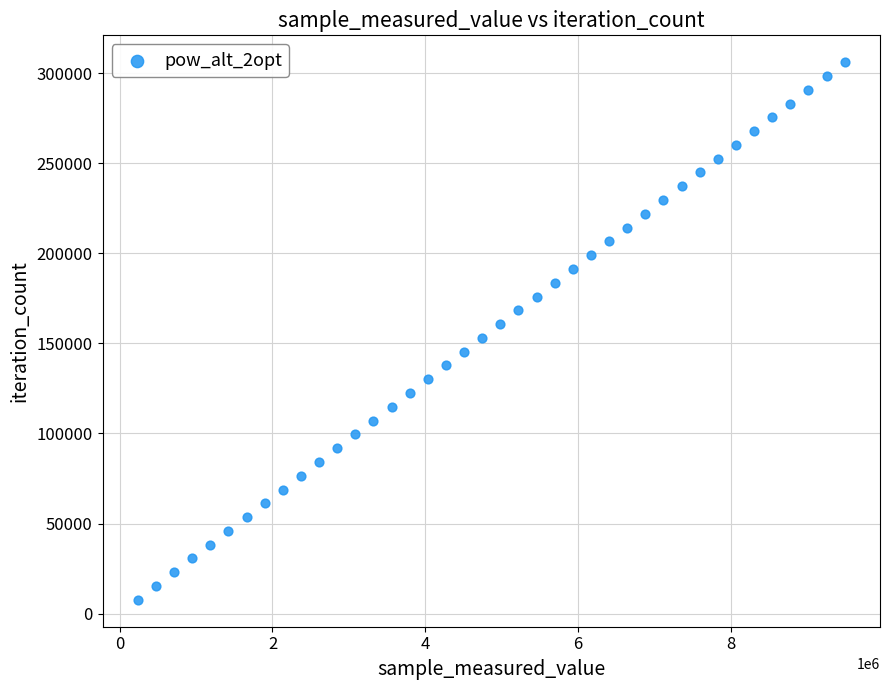

What is the range of Y values (max minus min)?

298467